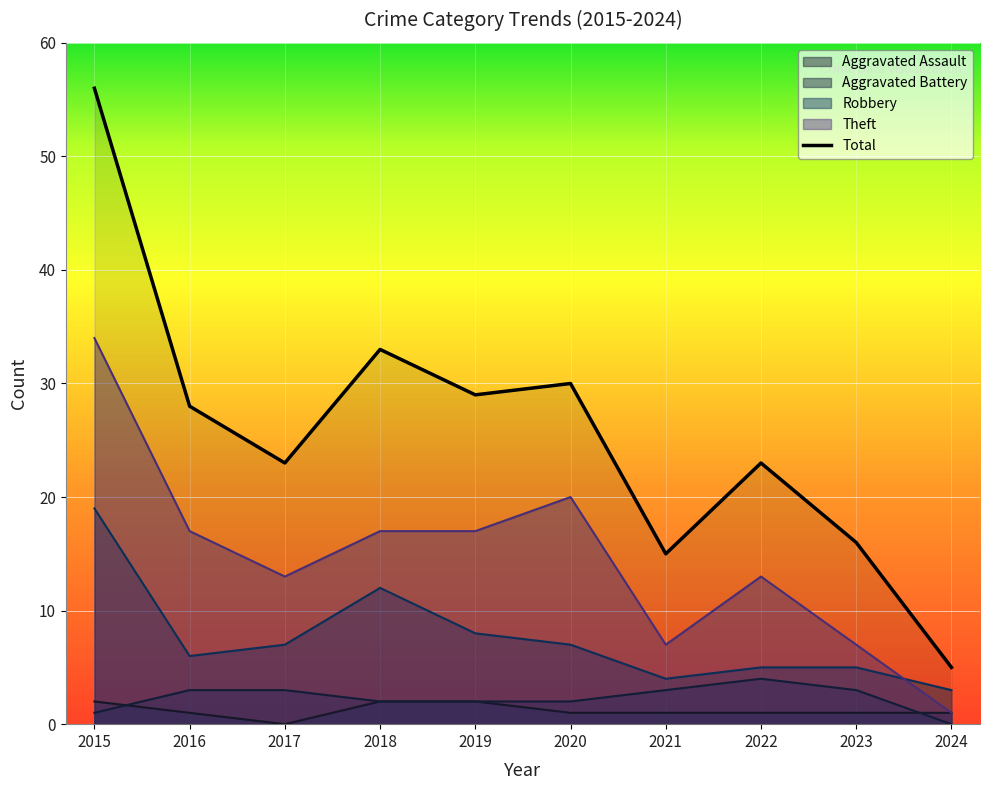

Which label corresponds to the smallest value in the chart?

2017